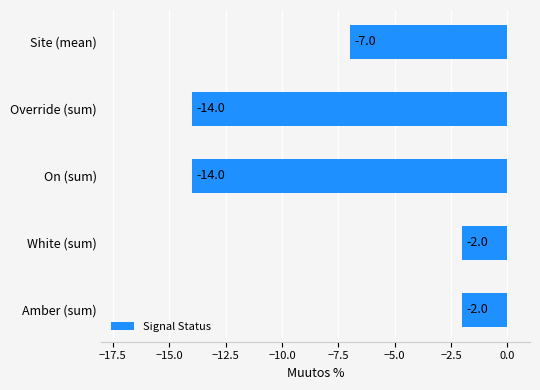

Does the chart contain any negative values?

Yes